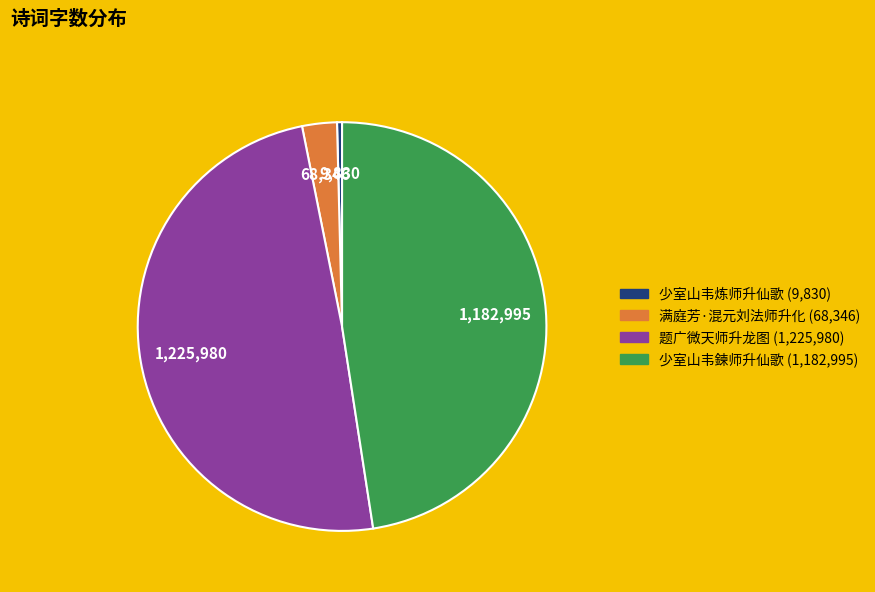

Does 少室山韦鍊师升仙歌 represent more than half of the total?

No